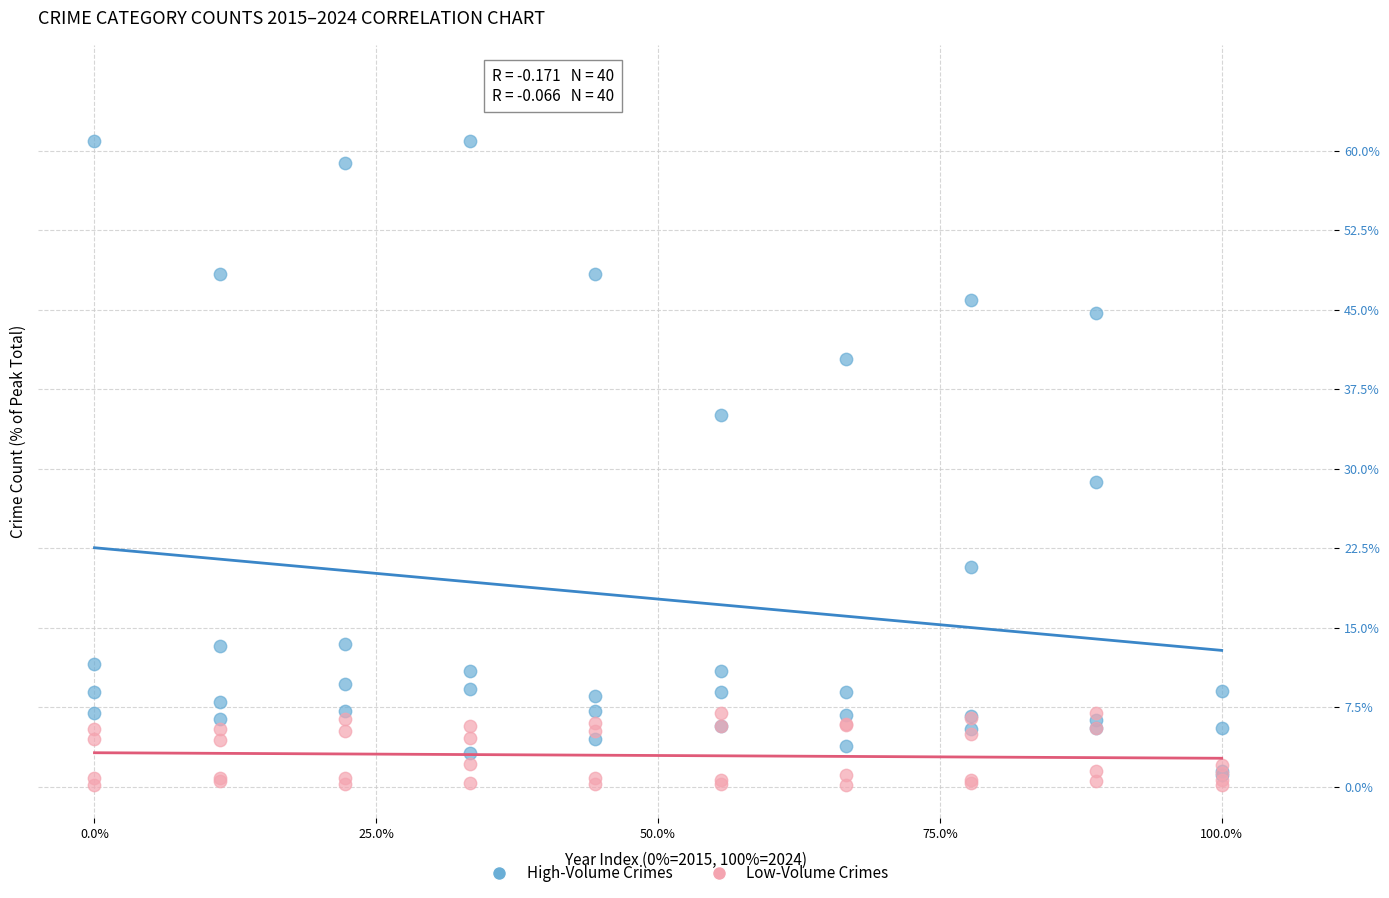

In the High-Volume Crimes series, what Y value is closest to 31?

28.8